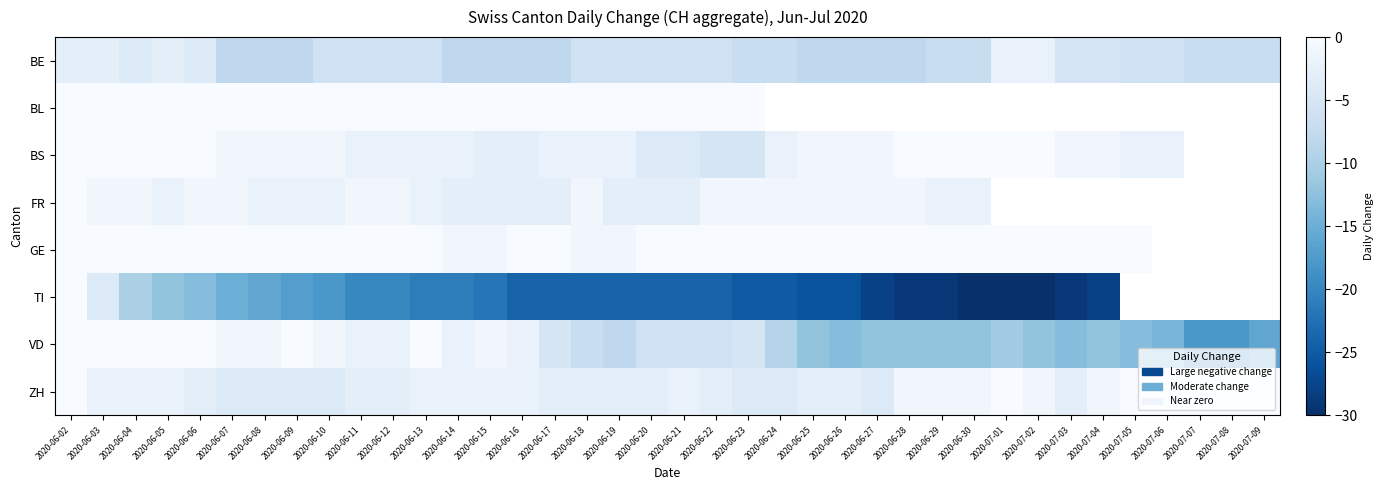

Which category has the highest value across all series?

2020-06-07